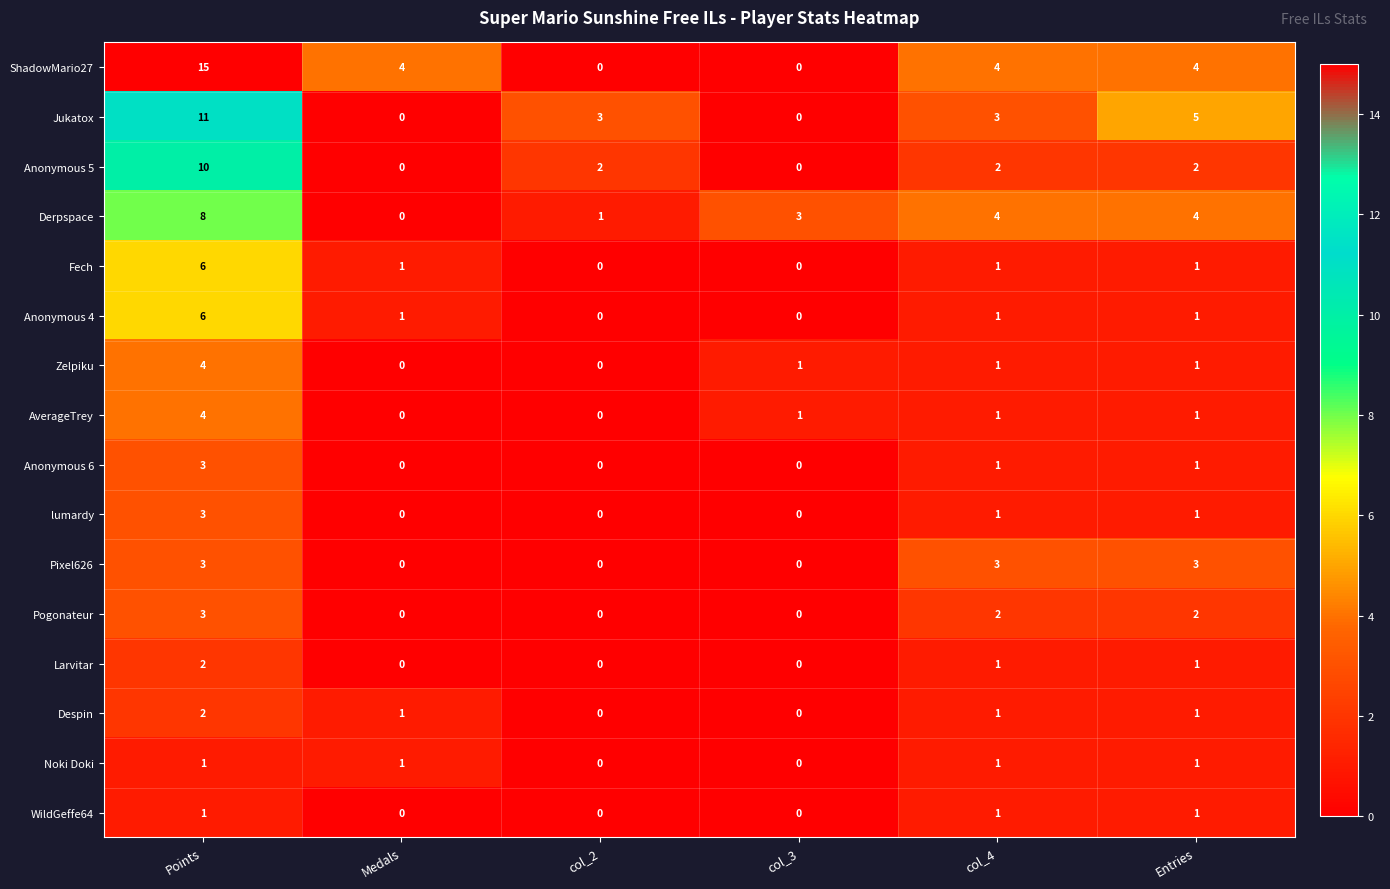

What is the difference between the second highest and minimum values in the Jukatox series?

5